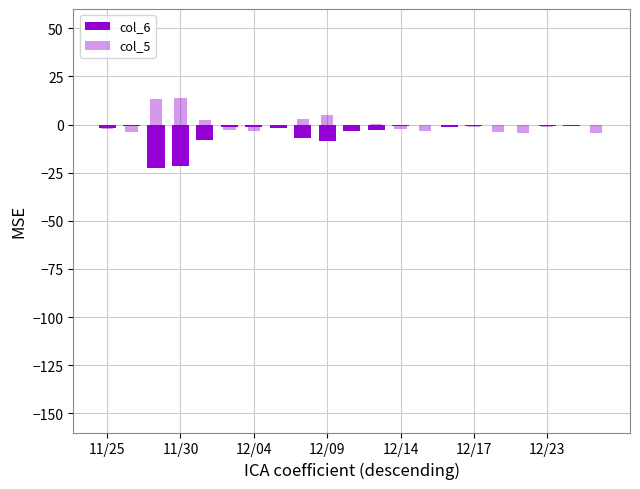

What is the sum of the col_5 values at 17 and 20?

-8.9